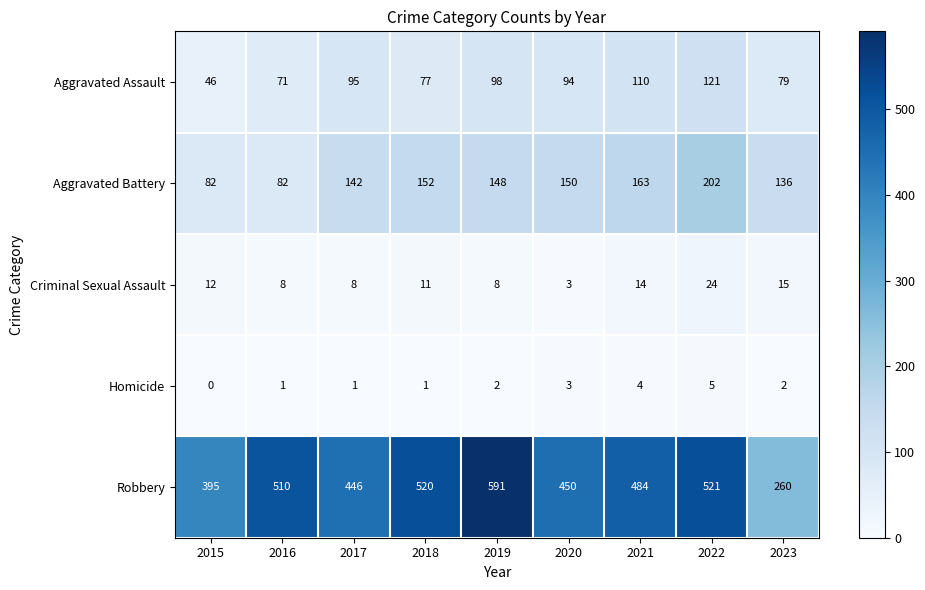

What is the difference between the Robbery values at 2020 and 2023?

190